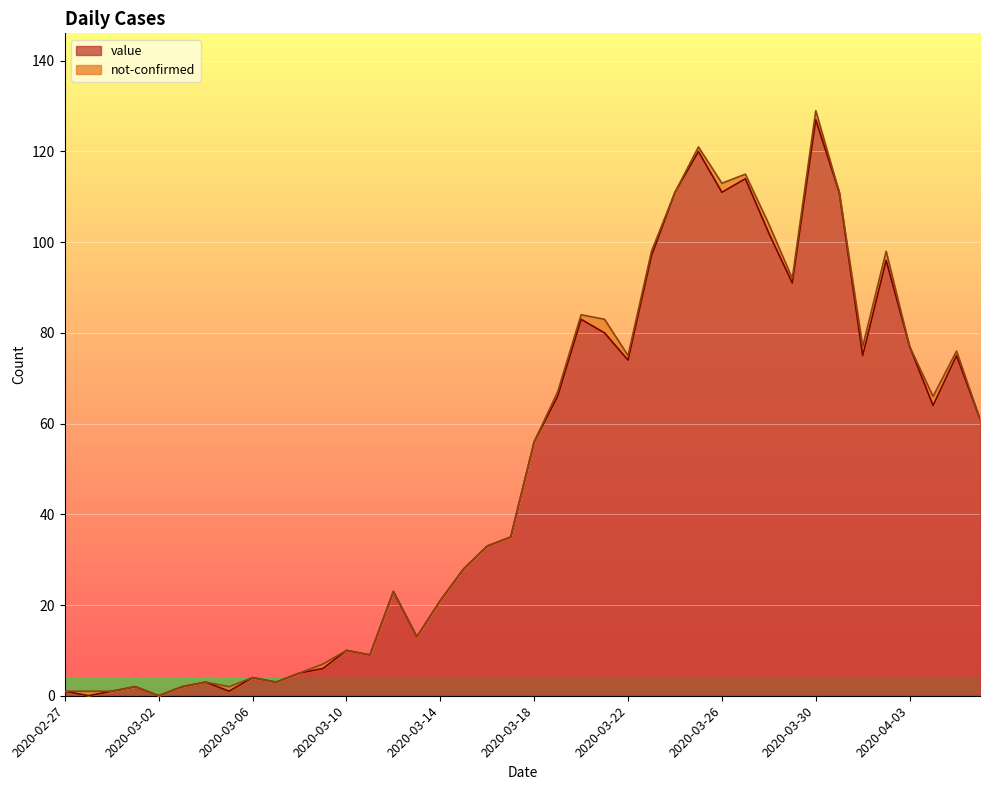

What is the sum of the values at 2020-02-27 and 2020-03-31?

112